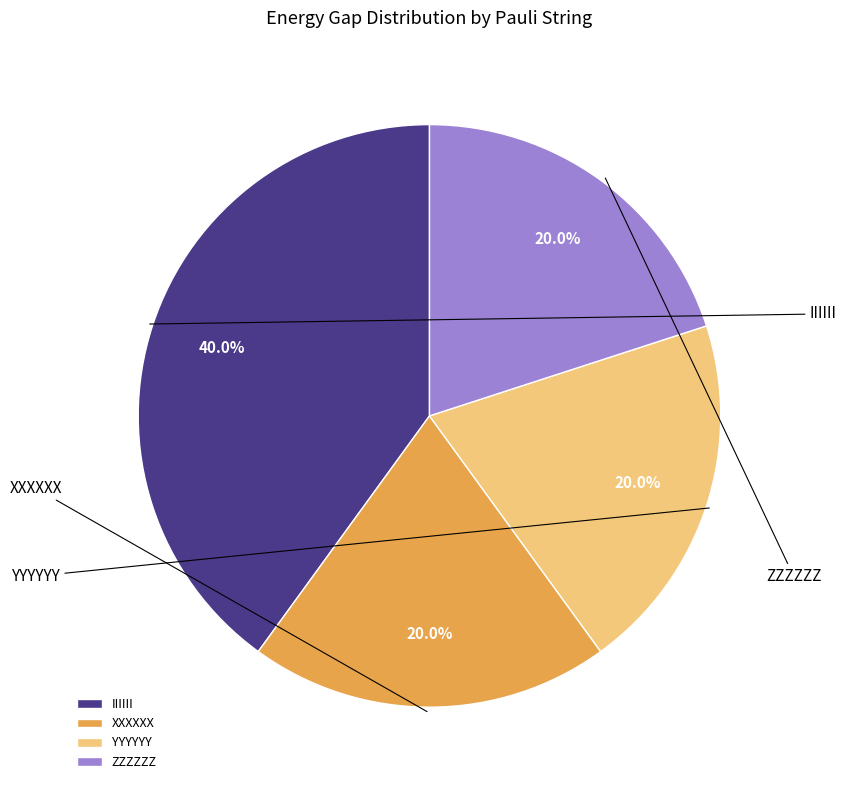

How many slices are in this pie chart?

4